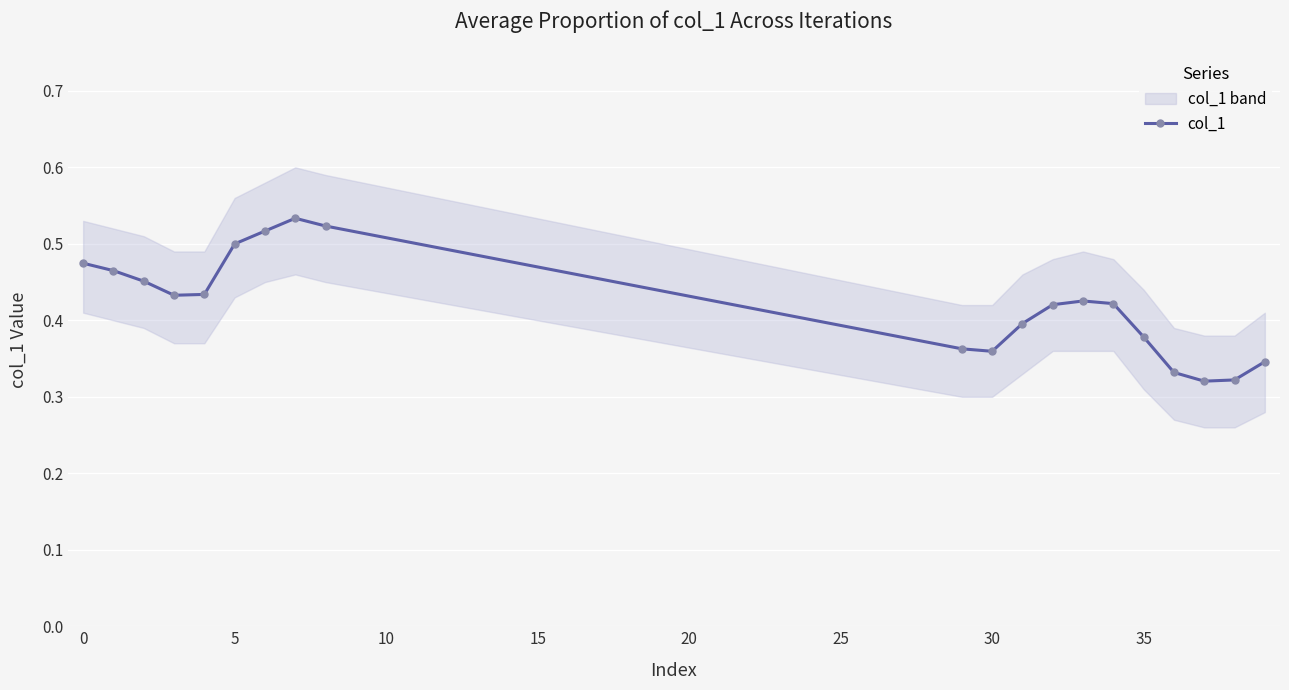

Count the col_1 values in the range 0 to 1.

20